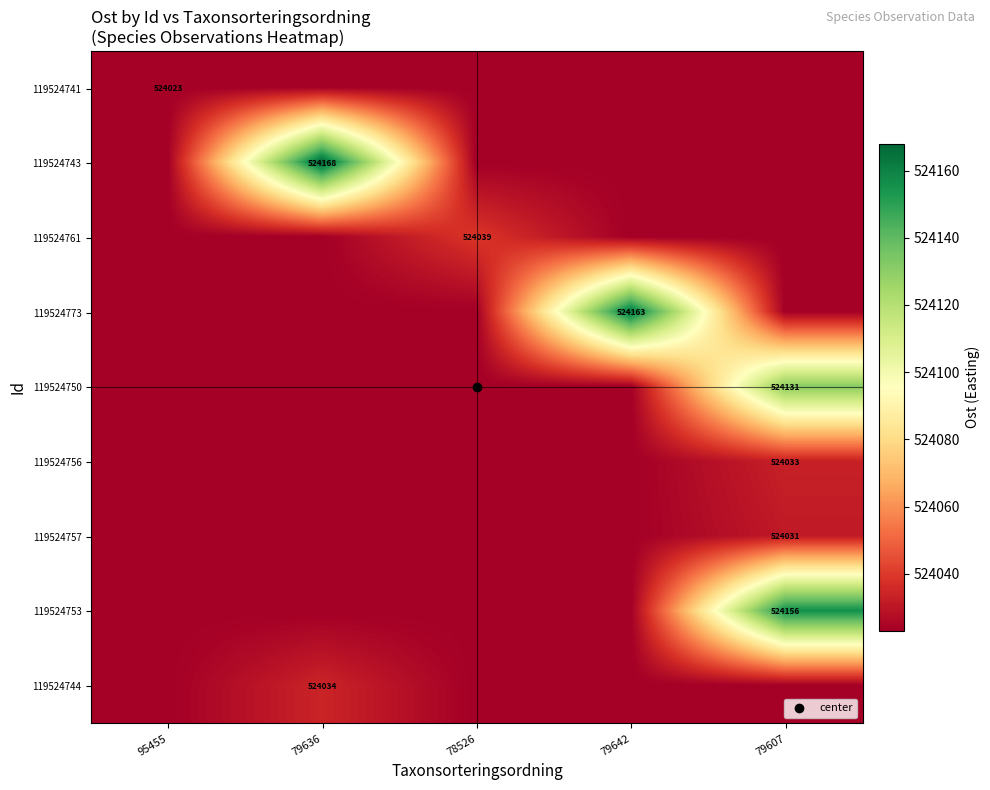

Between 79642 and 79607, which is larger?

79642